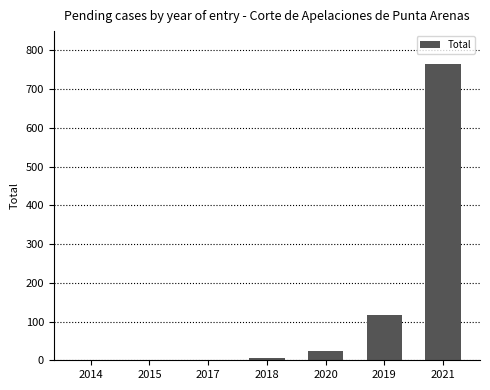

What is the greatest value displayed?

766